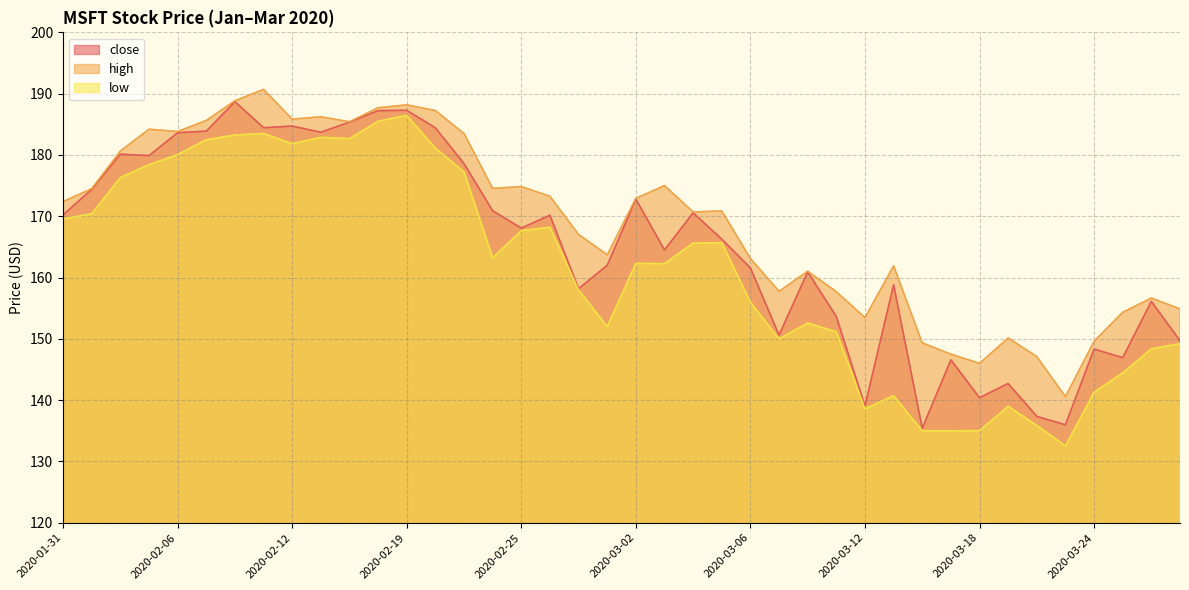

What is the highest value of the low series?

186.5